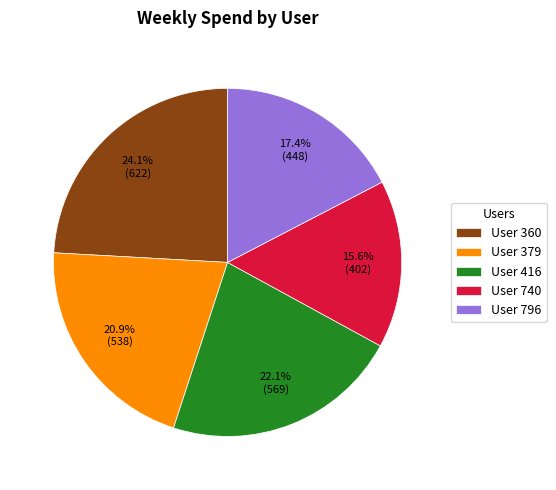

Does any single category account for the majority?

No